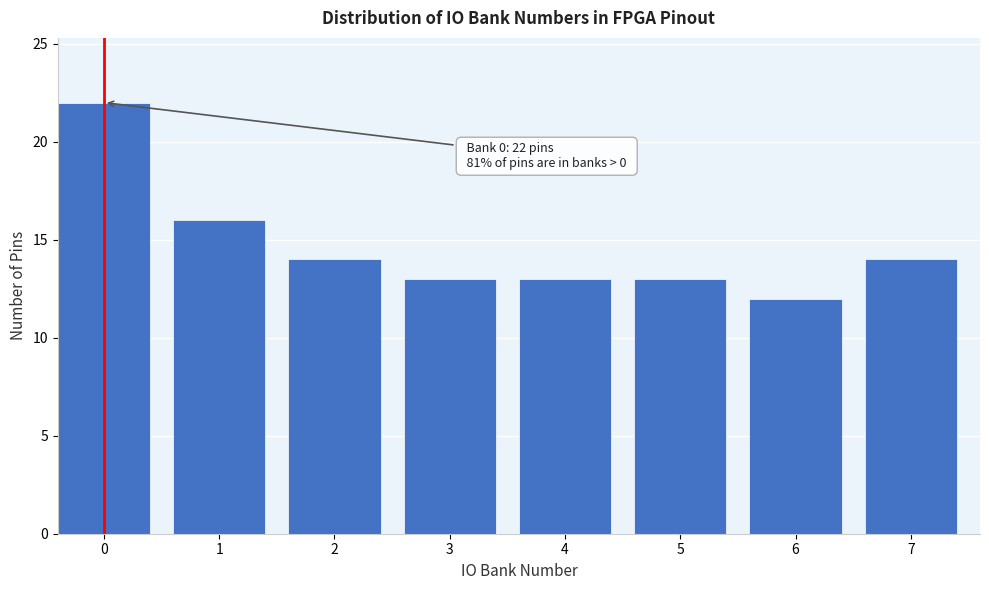

Reading left to right, transcribe all the data shown in this chart.

0=22	1=16	2=14	3=13	4=13	5=13	6=12	7=14